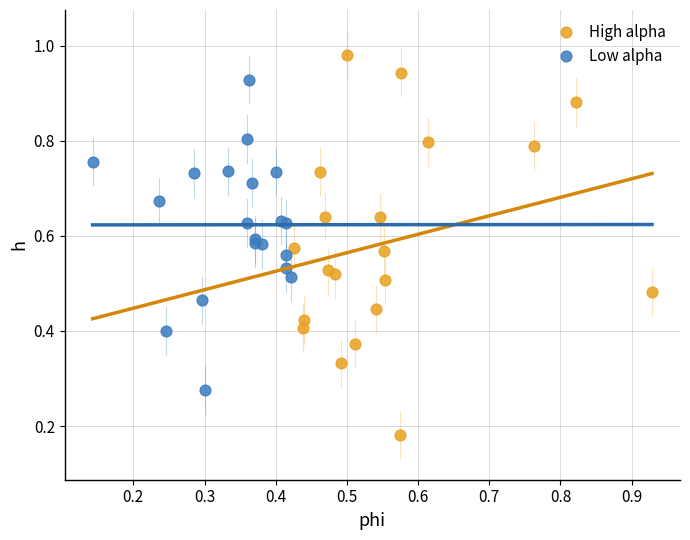

Which series reaches the maximum Y coordinate?

High alpha